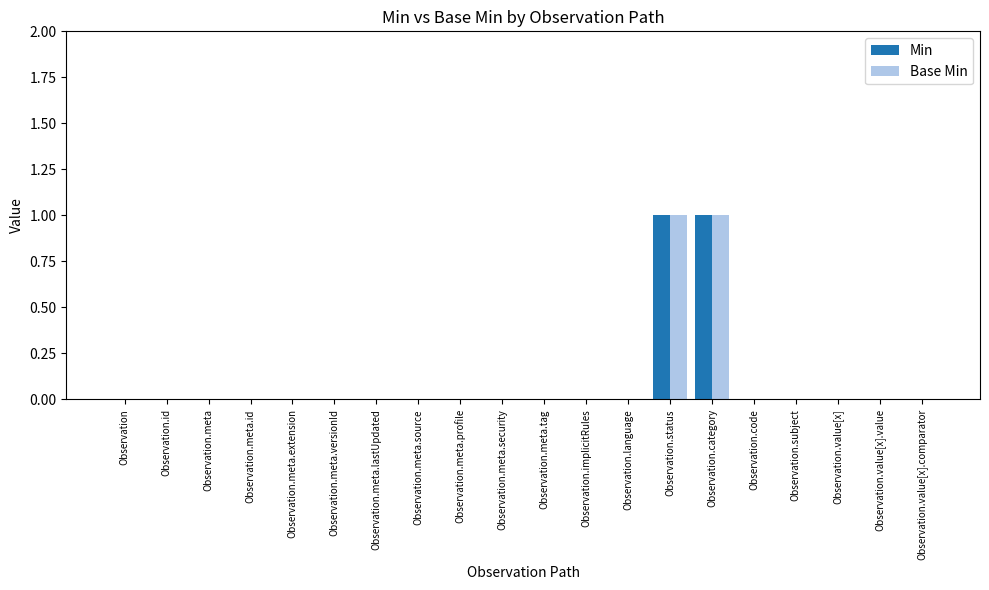

Is the value of Base Min at Observation.meta.id greater than the value of Min at Observation.category?

No